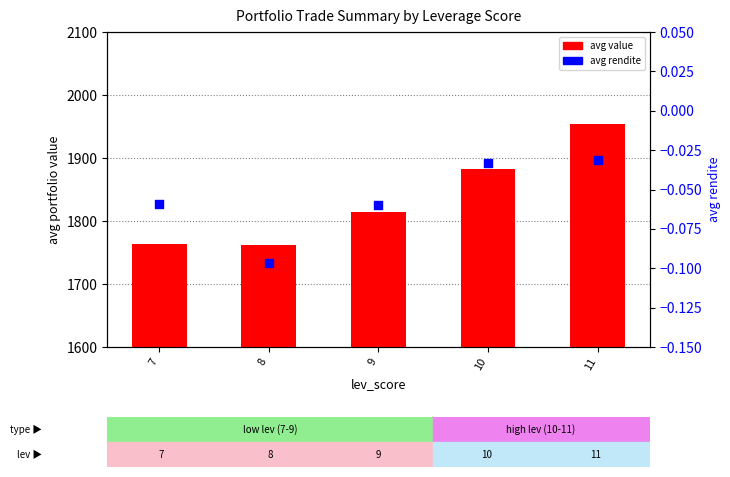

What are all the series names shown in the legend?

avg value, avg rendite